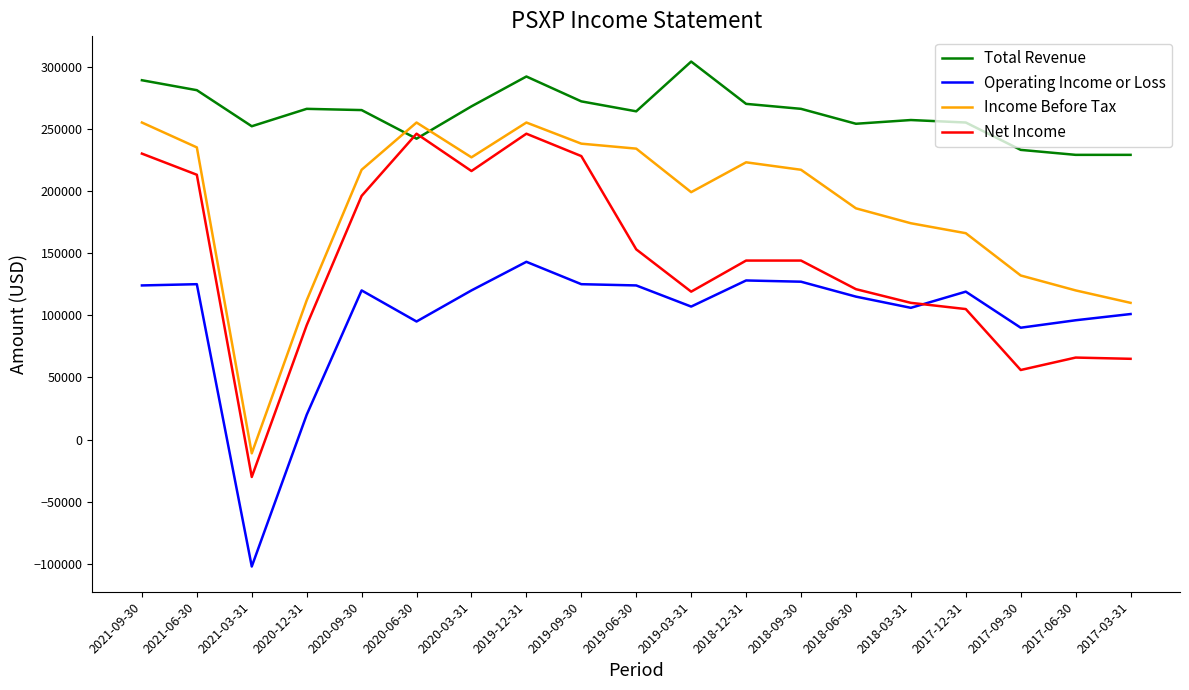

At 2017-03-31, list the series in order from largest to smallest.

Total Revenue, Income Before Tax, Operating Income or Loss, Net Income